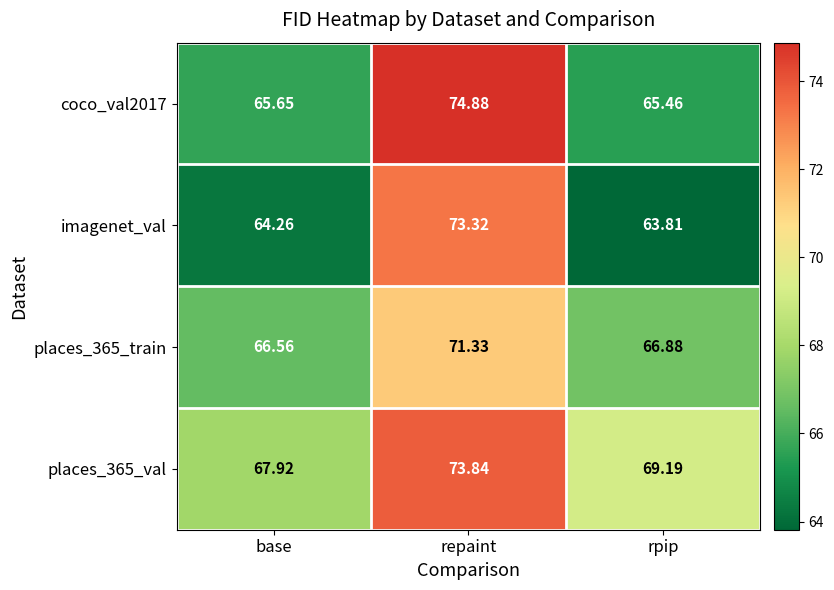

List the labels in order of places_365_train value, smallest first.

base, rpip, repaint